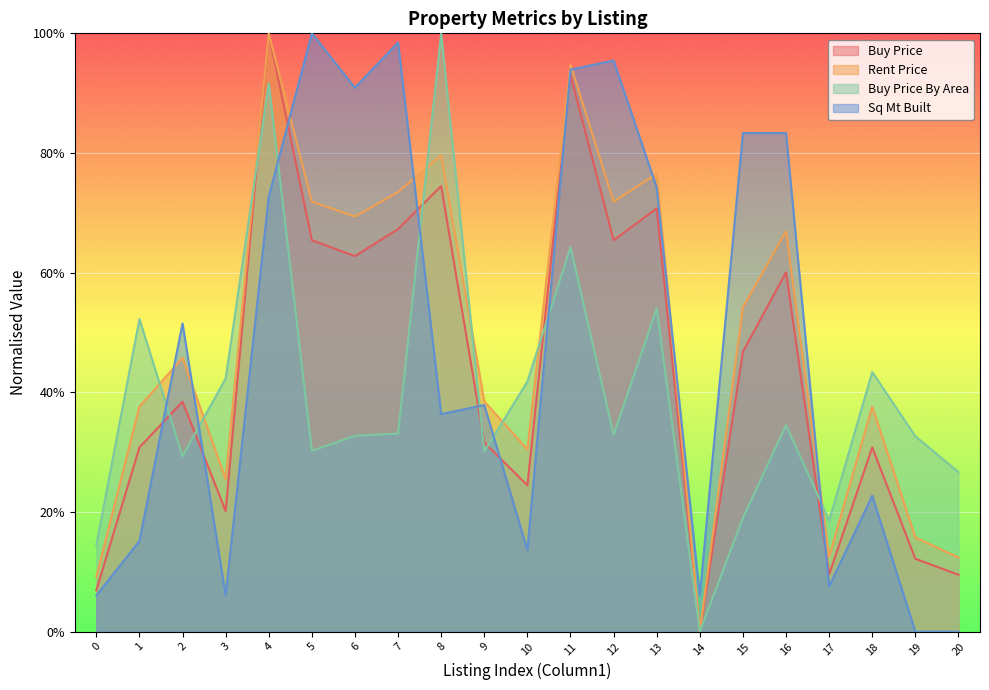

What is the difference between the highest and lowest values at 10?

0.3